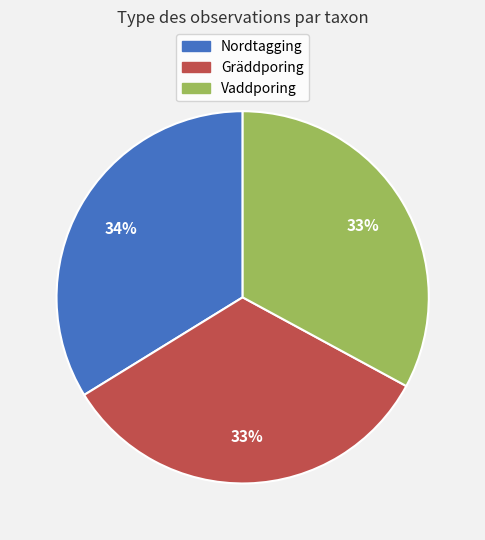

Approximately how many times larger is the value at Gräddporing compared to Nordtagging?

1.0